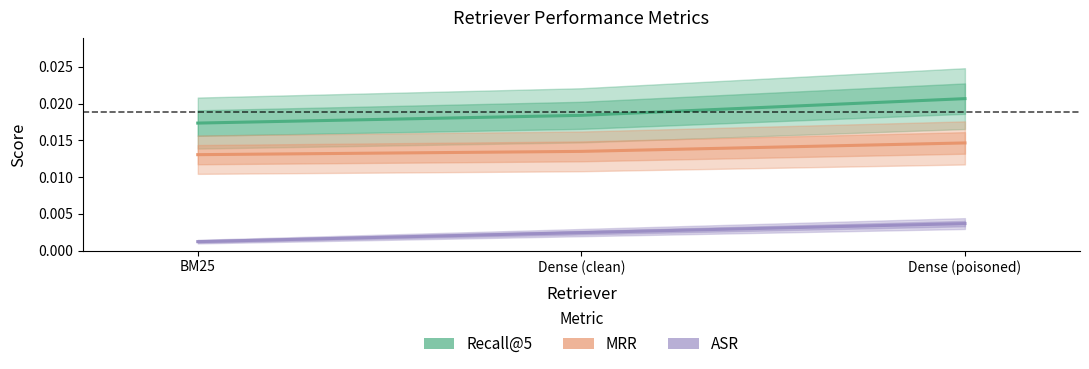

Rank the series by their maximum value, from lowest to highest.

ASR, MRR, Recall@5